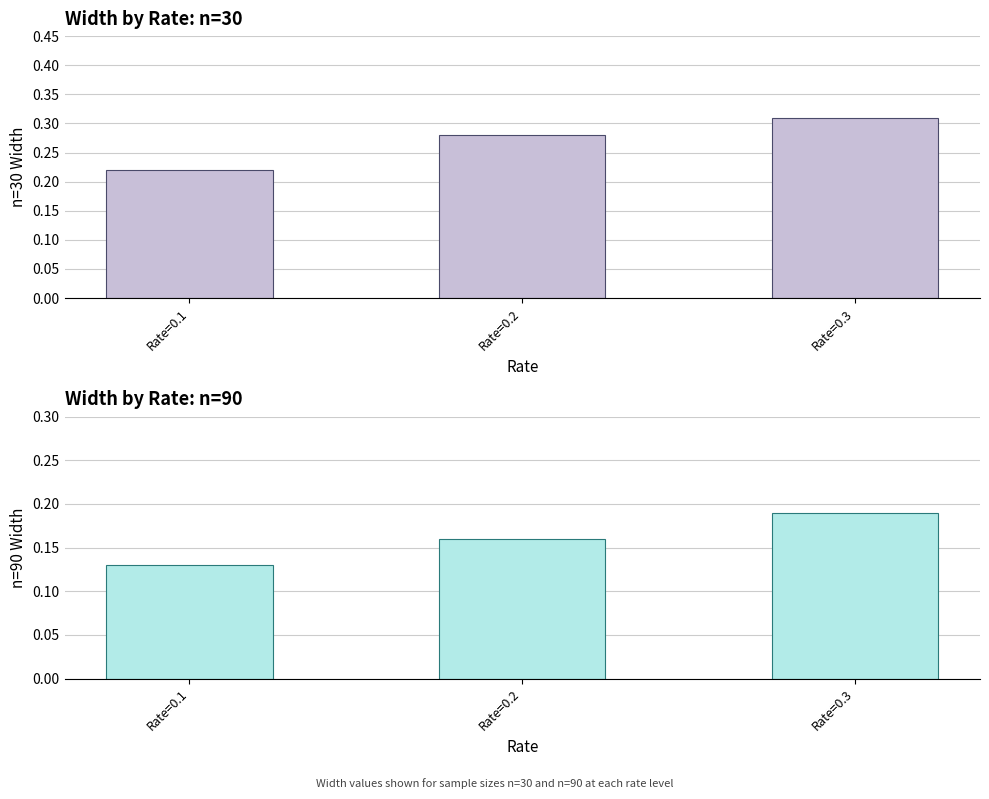

What is the value of the n=90 Width bar at the 3rd from the left?

0.2